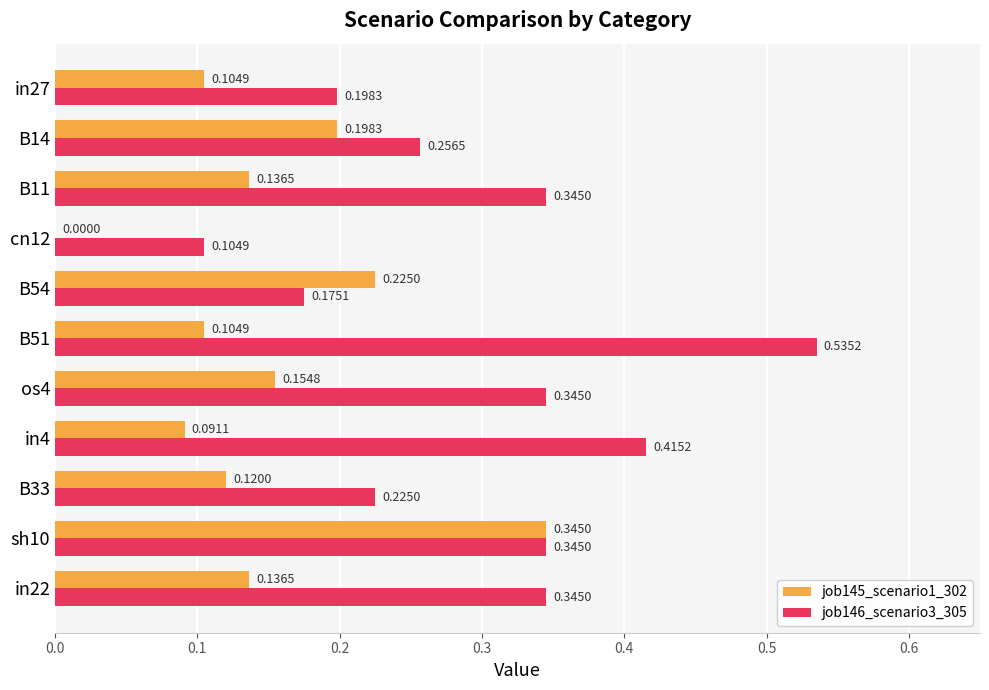

What is the sum of all job145_scenario1_302 values?

1.6